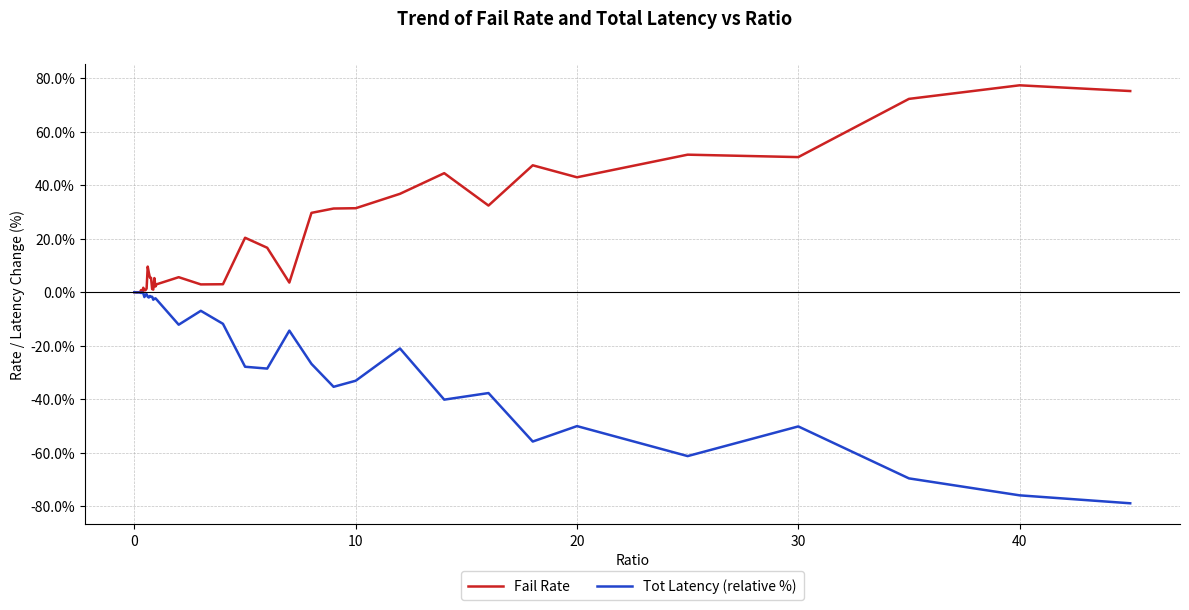

Which series has the largest total across all categories?

Fail Rate